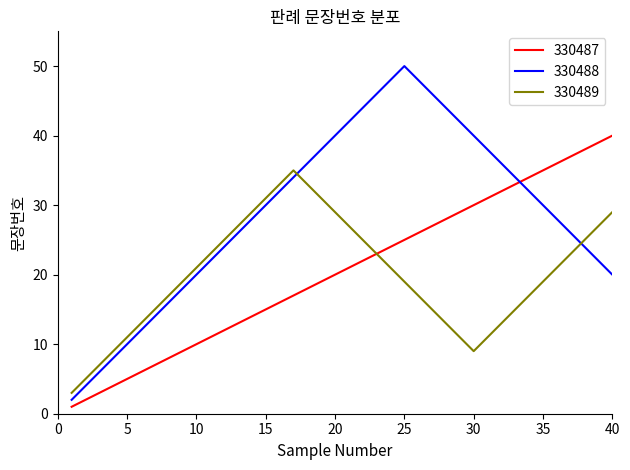

Which series has the largest total across all categories?

330488